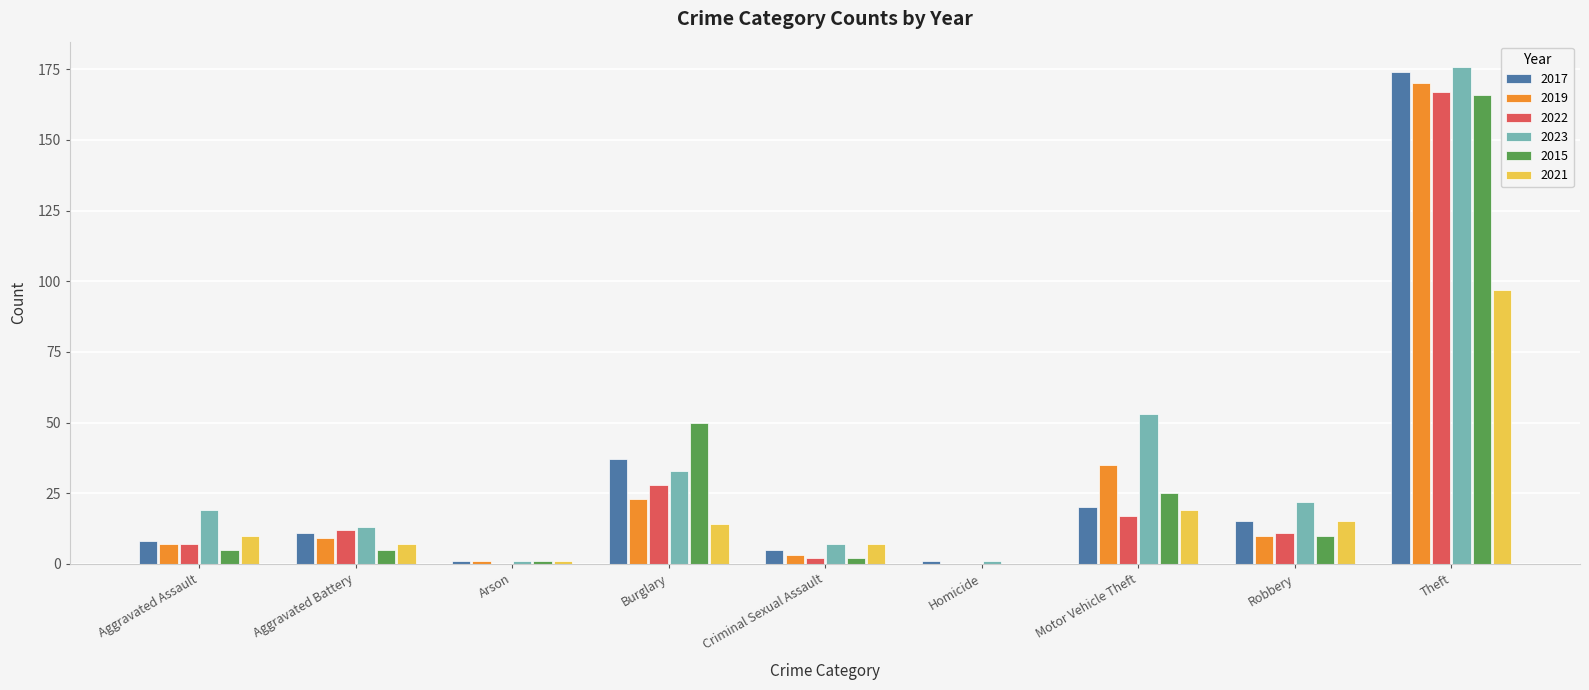

What is the sum of the 2021 values at Motor Vehicle Theft and Burglary?

33